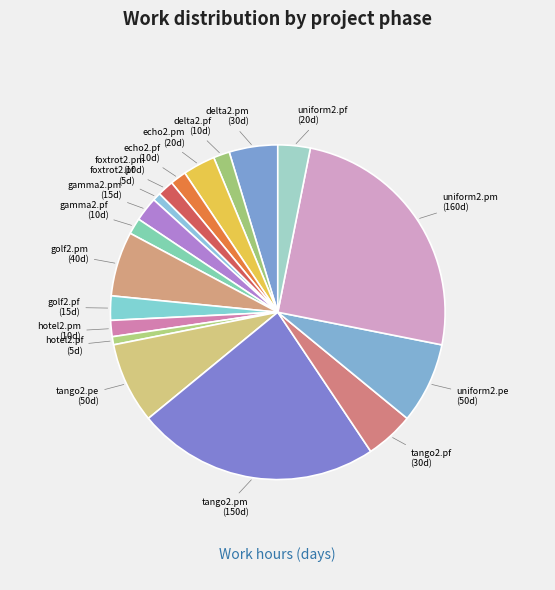

What is the largest slice in the pie chart?

uniform2.pm